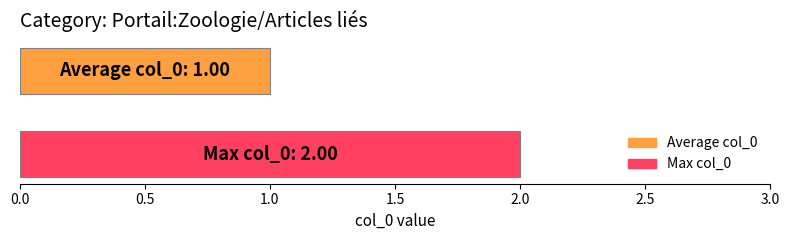

List the series in order of their overall mean, lowest first.

Average col_0, Max col_0